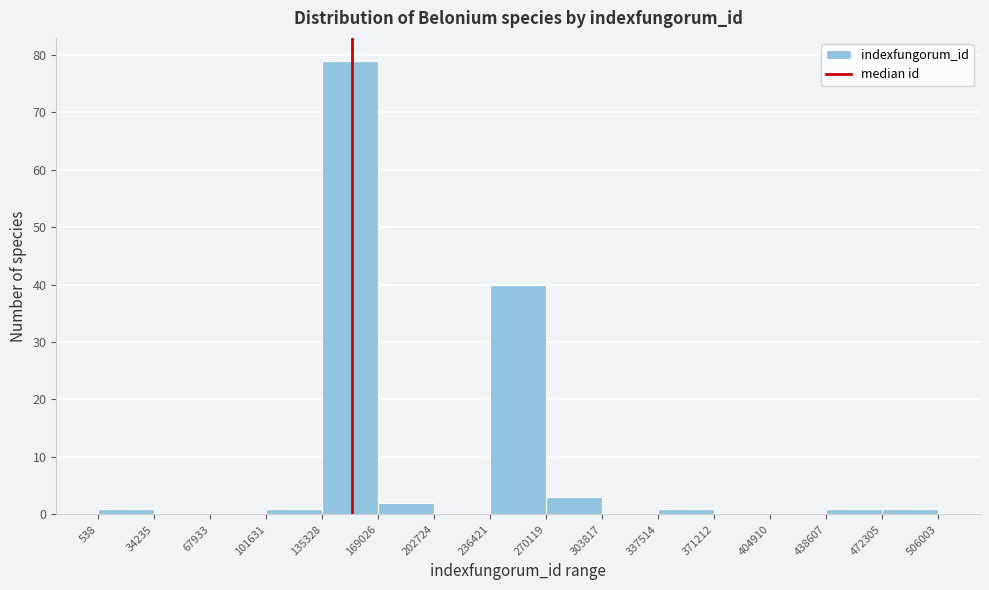

What is the height of the bar covering 135328 to 169026 on the x-axis? The values are not printed on the chart, so give them approximately, as read against the axis.

79